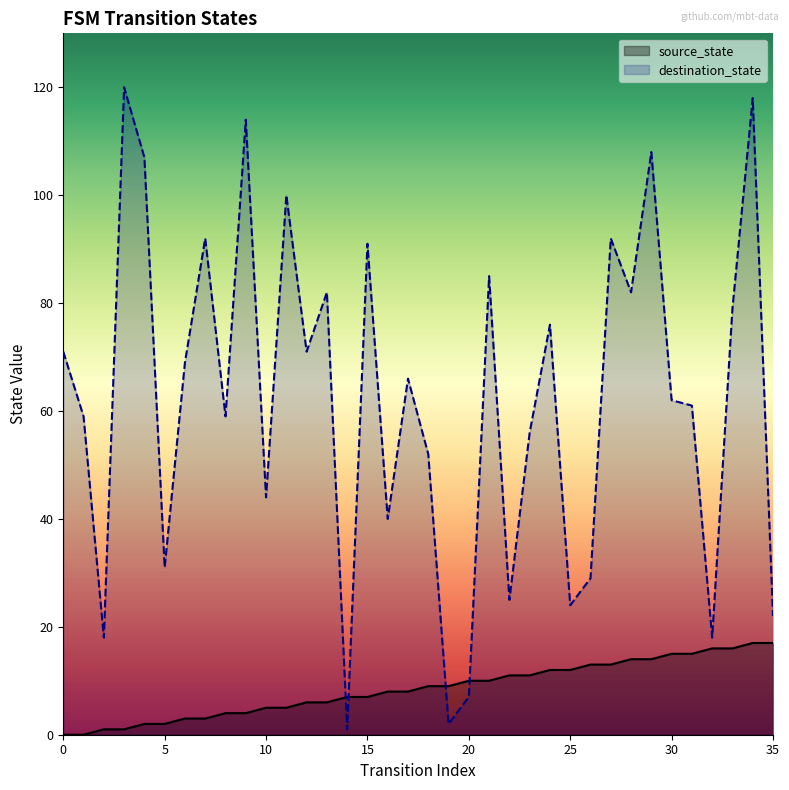

Which series has the largest range (max minus min)?

destination_state